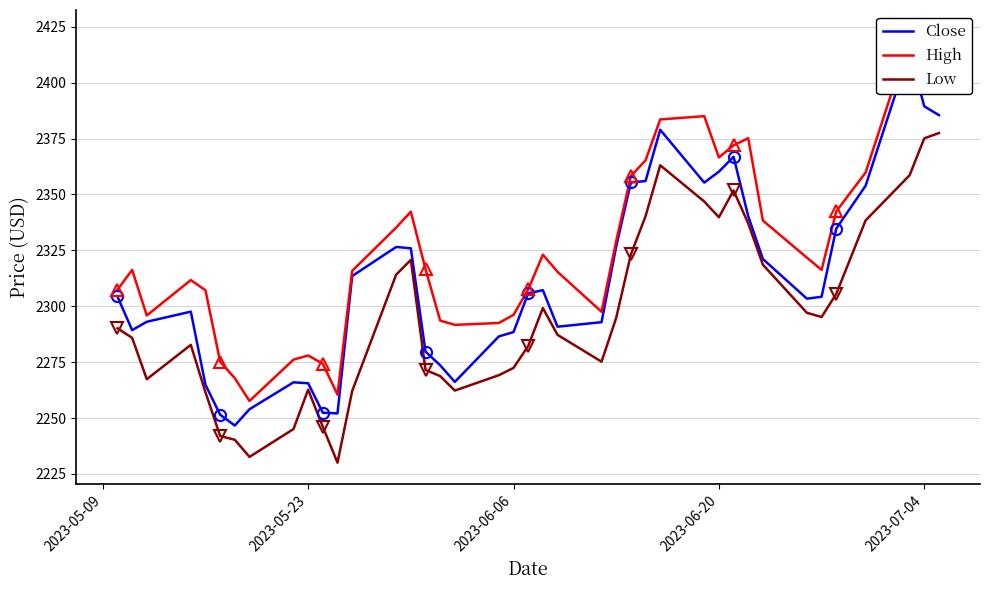

The value of Low at 2023-07-04 is 2375.1. True or false?

True